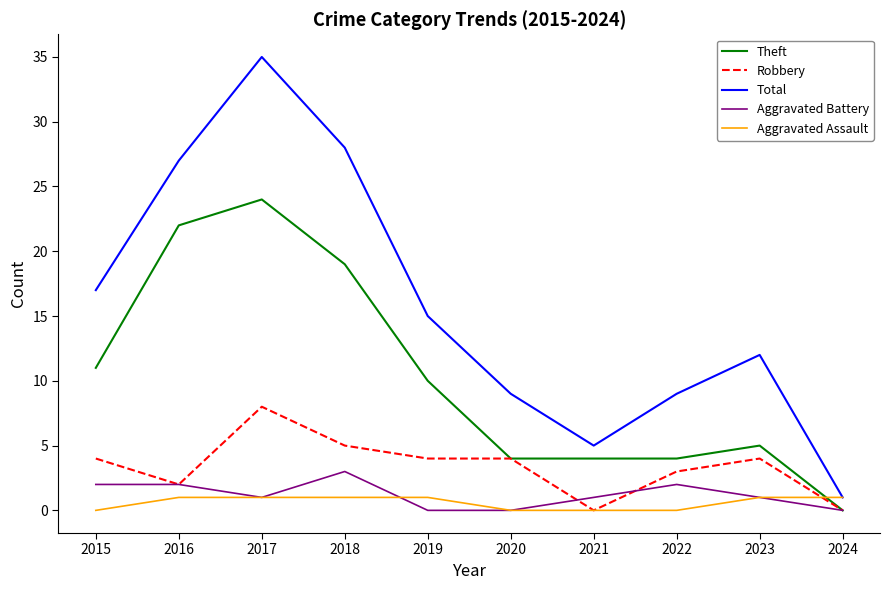

Reading right to left, list all the values displayed in this chart.

Theft: 2024=0	2023=5	2022=4	2021=4	2020=4	2019=10	2018=19	2017=24	2016=22	2015=11
Robbery: 2024=0	2023=4	2022=3	2021=0	2020=4	2019=4	2018=5	2017=8	2016=2	2015=4
Total: 2024=1	2023=12	2022=9	2021=5	2020=9	2019=15	2018=28	2017=35	2016=27	2015=17
Aggravated Battery: 2024=0	2023=1	2022=2	2021=1	2020=0	2019=0	2018=3	2017=1	2016=2	2015=2
Aggravated Assault: 2024=1	2023=1	2022=0	2021=0	2020=0	2019=1	2018=1	2017=1	2016=1	2015=0